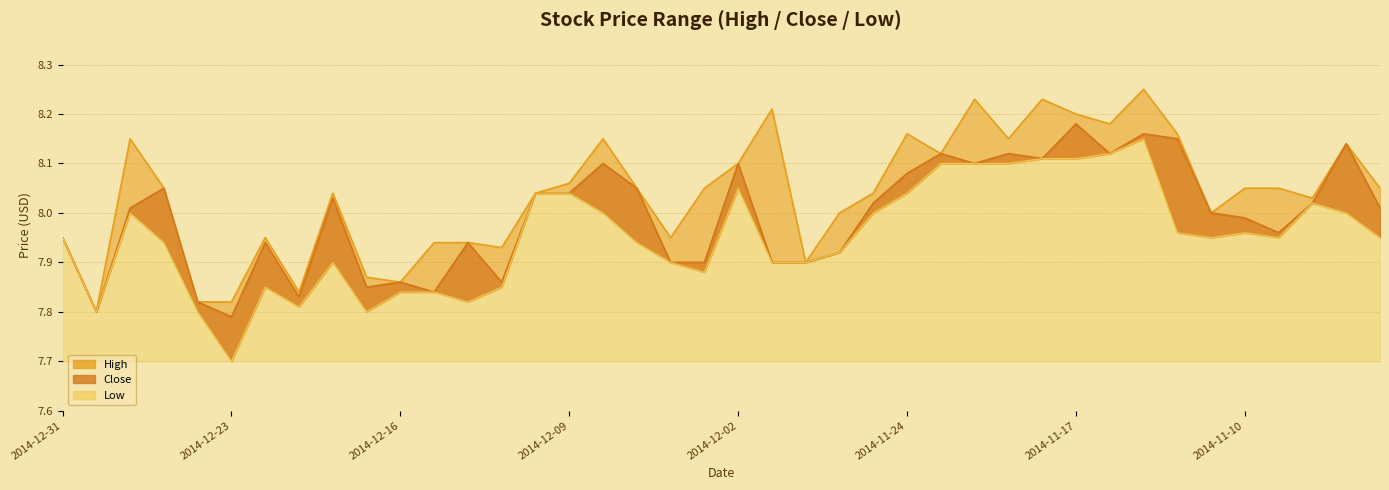

What is the sum of the Close values at 2014-12-01 and 2014-11-17?

16.1